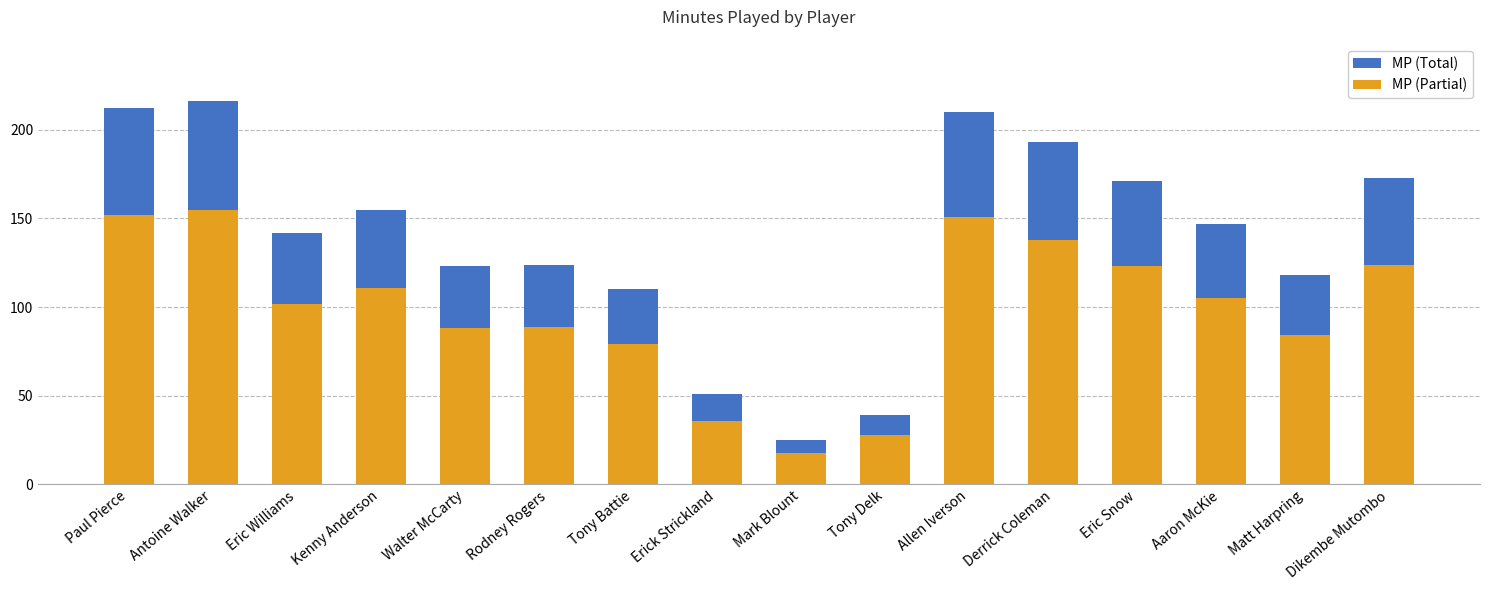

Which series has the largest total across all categories?

MP (Total)